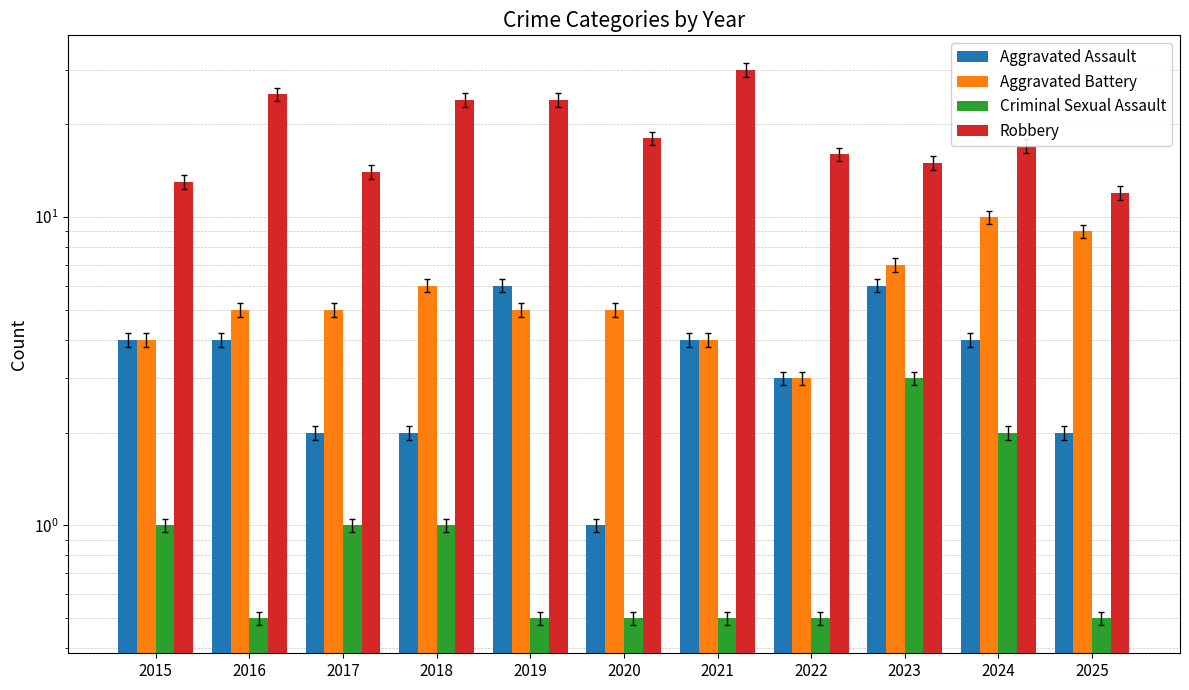

Is the value of Criminal Sexual Assault at 2024 greater than the value of Aggravated Assault at 2015?

No